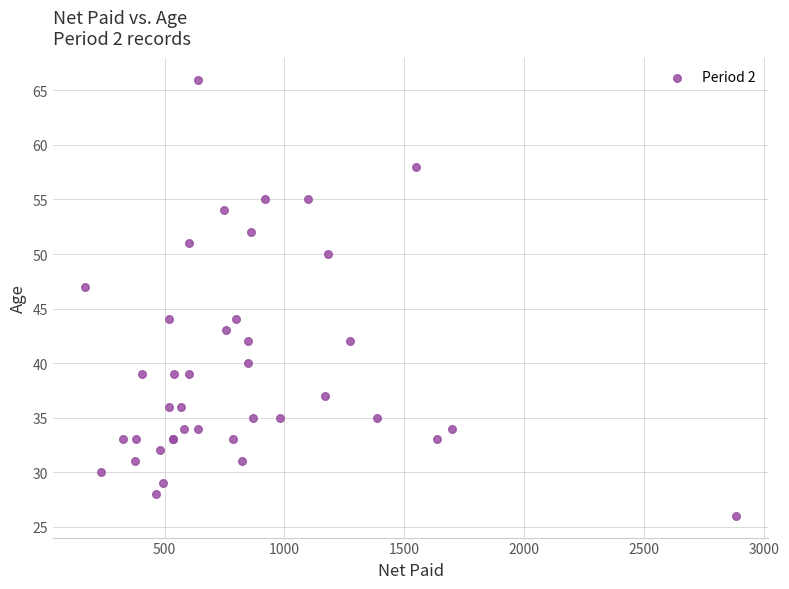

What Y value in the scatter plot is closest to 46?

47